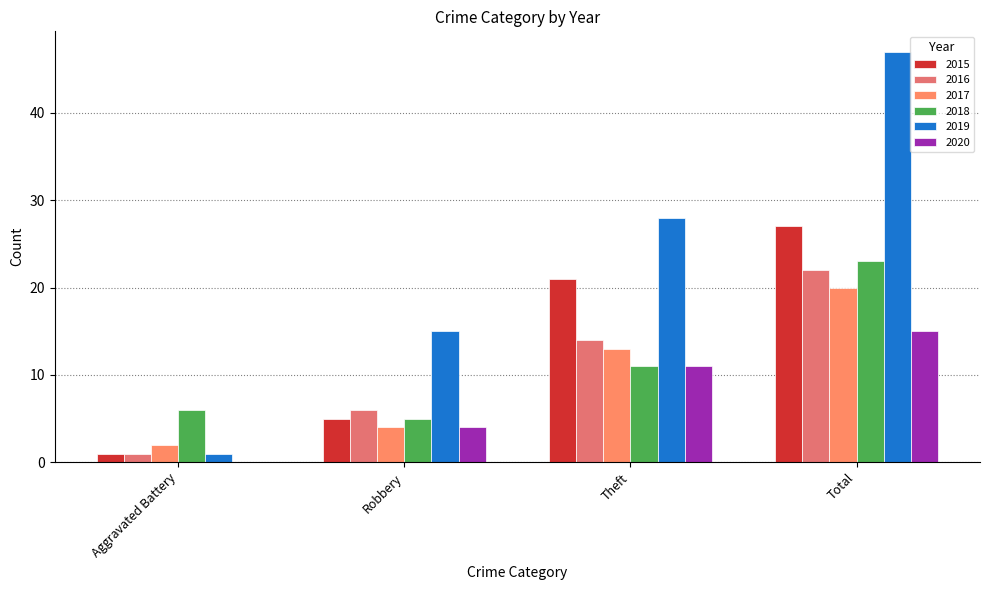

At which label is 2019 closest to 24?

Theft